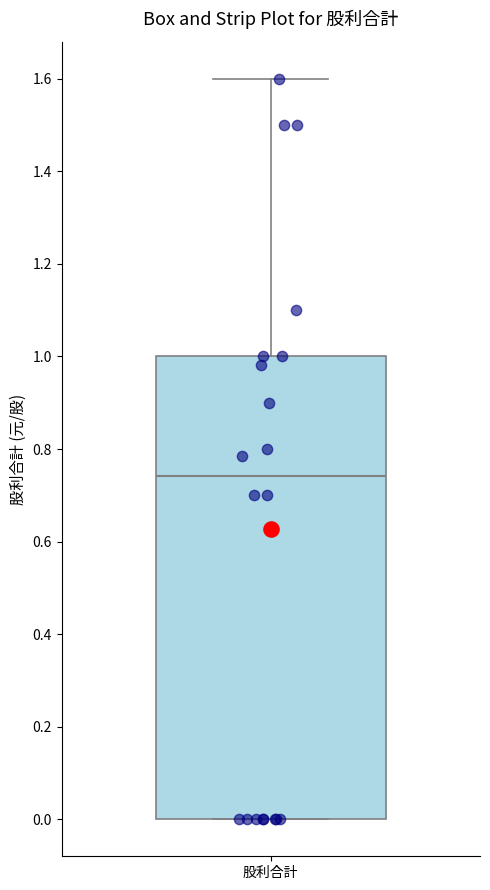

Transcribe this box plot: give where the median line is, the range the box spans, and where the two whiskers end, as read against the y-axis. The values are not printed on the chart, so give them approximately, as read against the axis.

median 0.74, box 0.00 to 1.00, whiskers 0.00 to 1.60